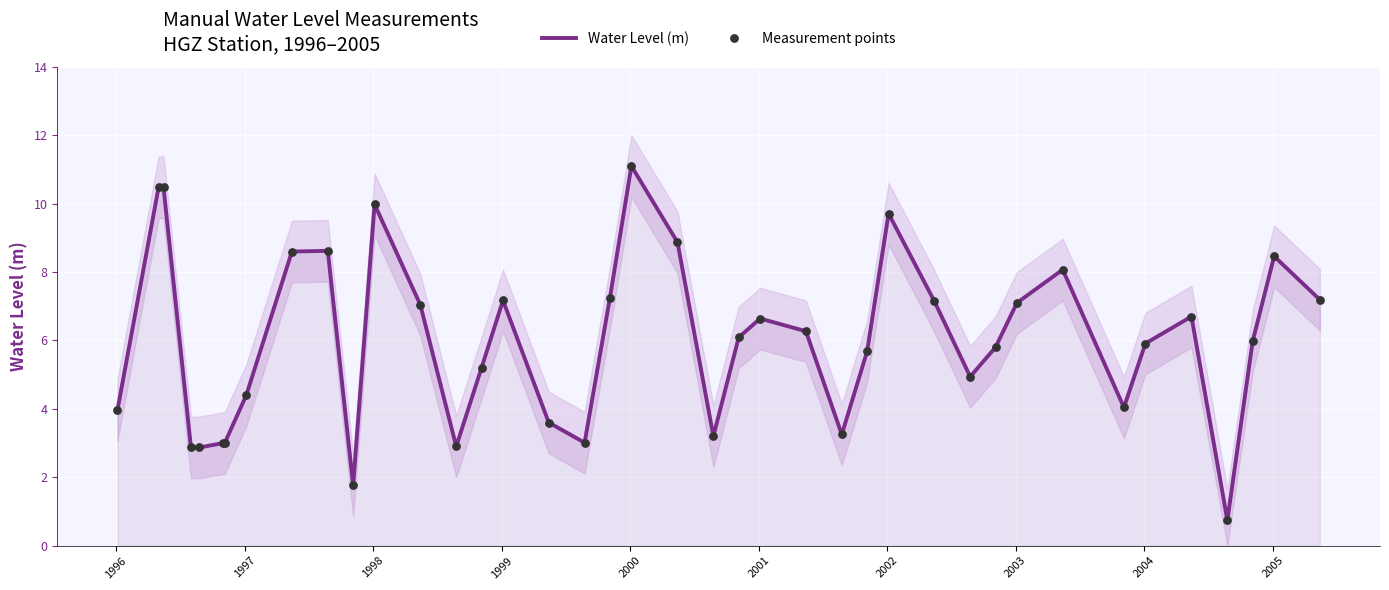

Which series contains the lowest Y value?

Water Level (m)